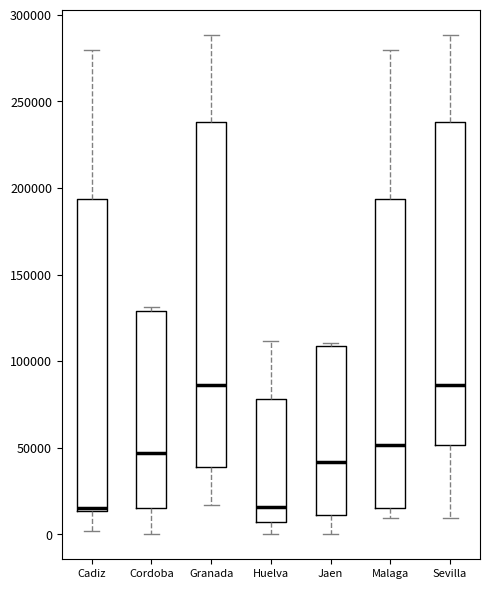

Which box is the tallest, from its lower edge to its upper edge?

Granada